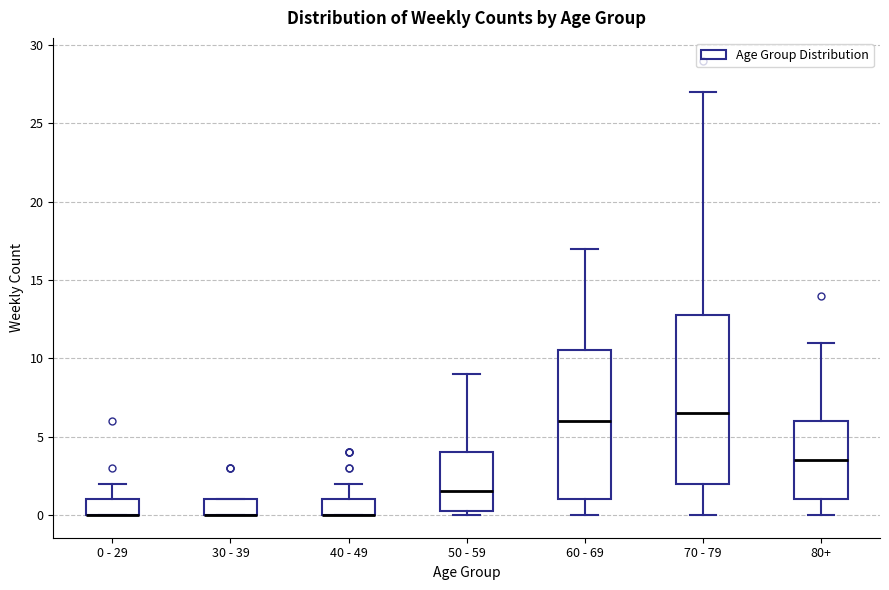

Where is the lower edge of the box for 80+ on the y-axis? The values are not printed on the chart, so give them approximately, as read against the axis.

1.0